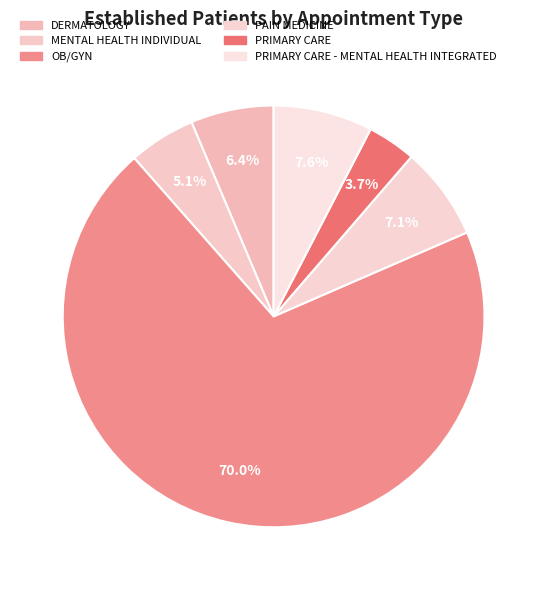

How many segments does this pie chart have?

6